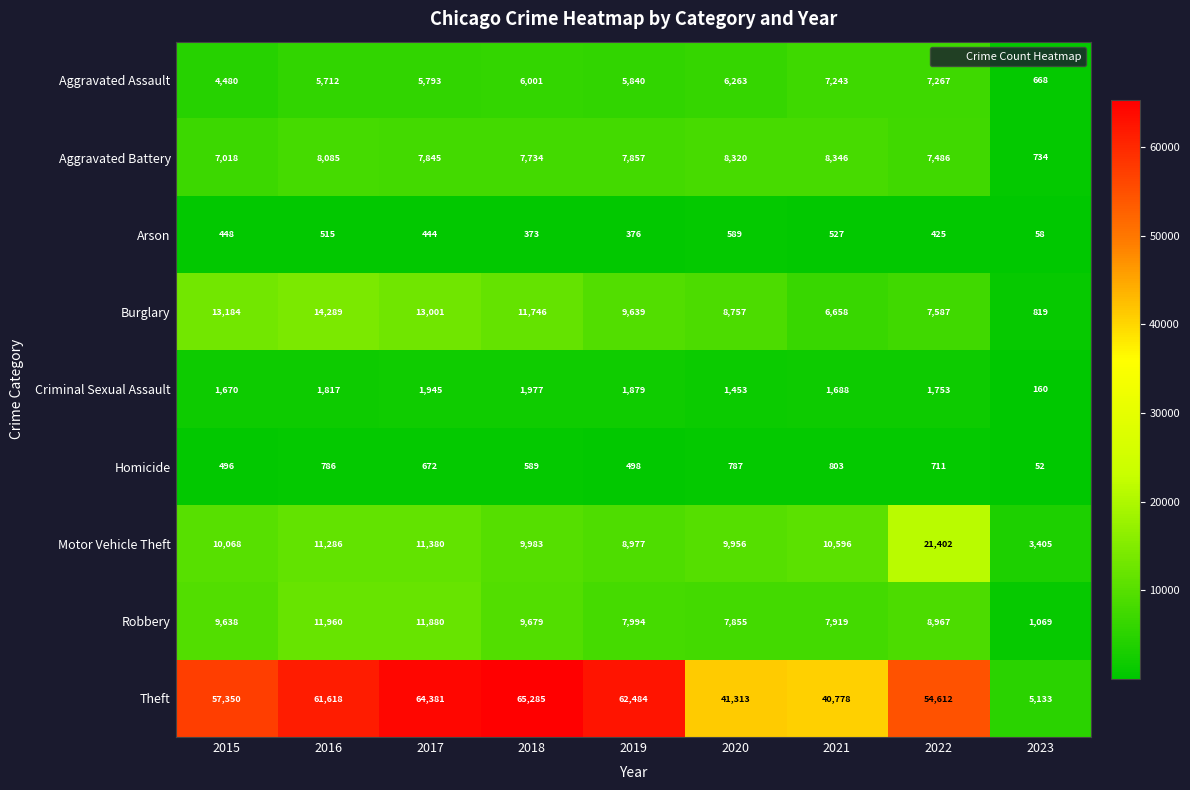

At which category does the chart reach its minimum across all series?

2023